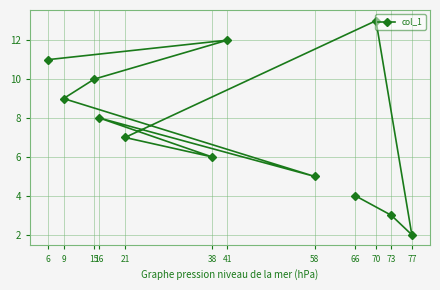

What is the change in value from 58 to 6?

+6.0